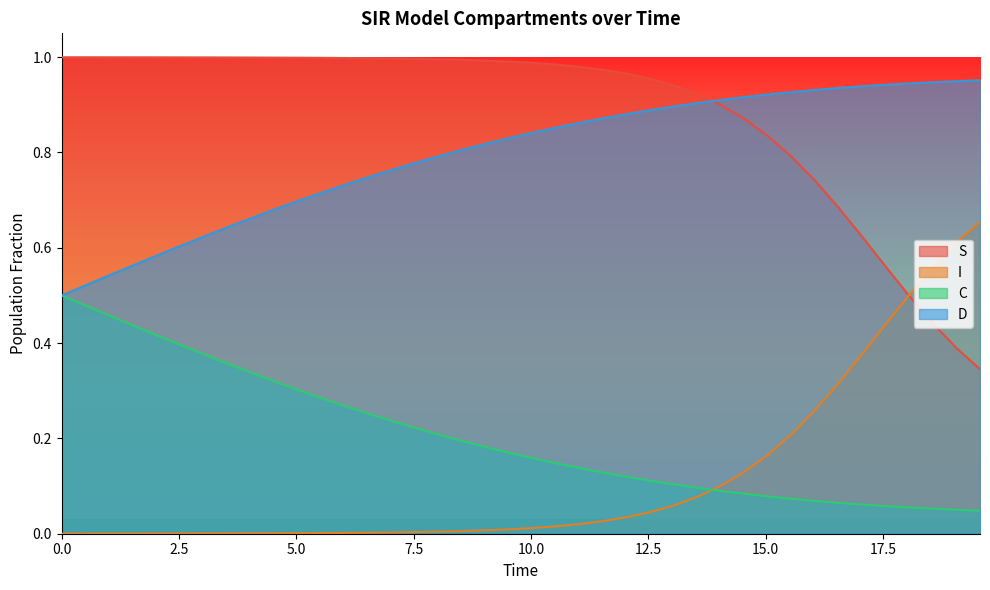

What is the highest value of the I series?

0.7